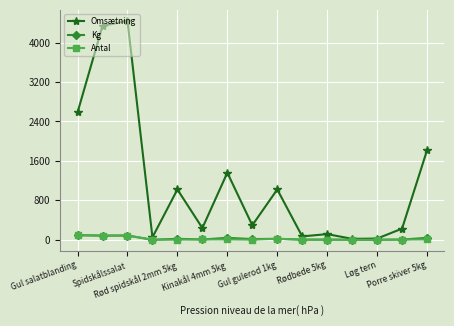

Which series has the largest range (max minus min)?

Omsætning